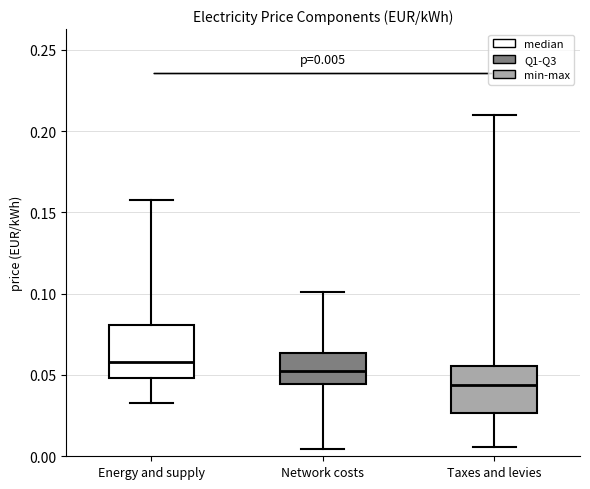

Which box has the lowest median line?

Taxes and levies